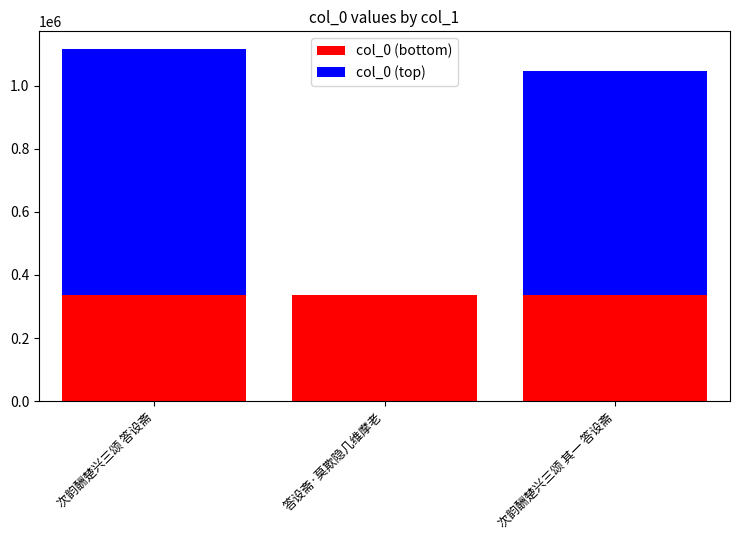

The value of col_0 (bottom) at 答设斋·莫欺隐几维摩老 is 454453.4. True or false?

False